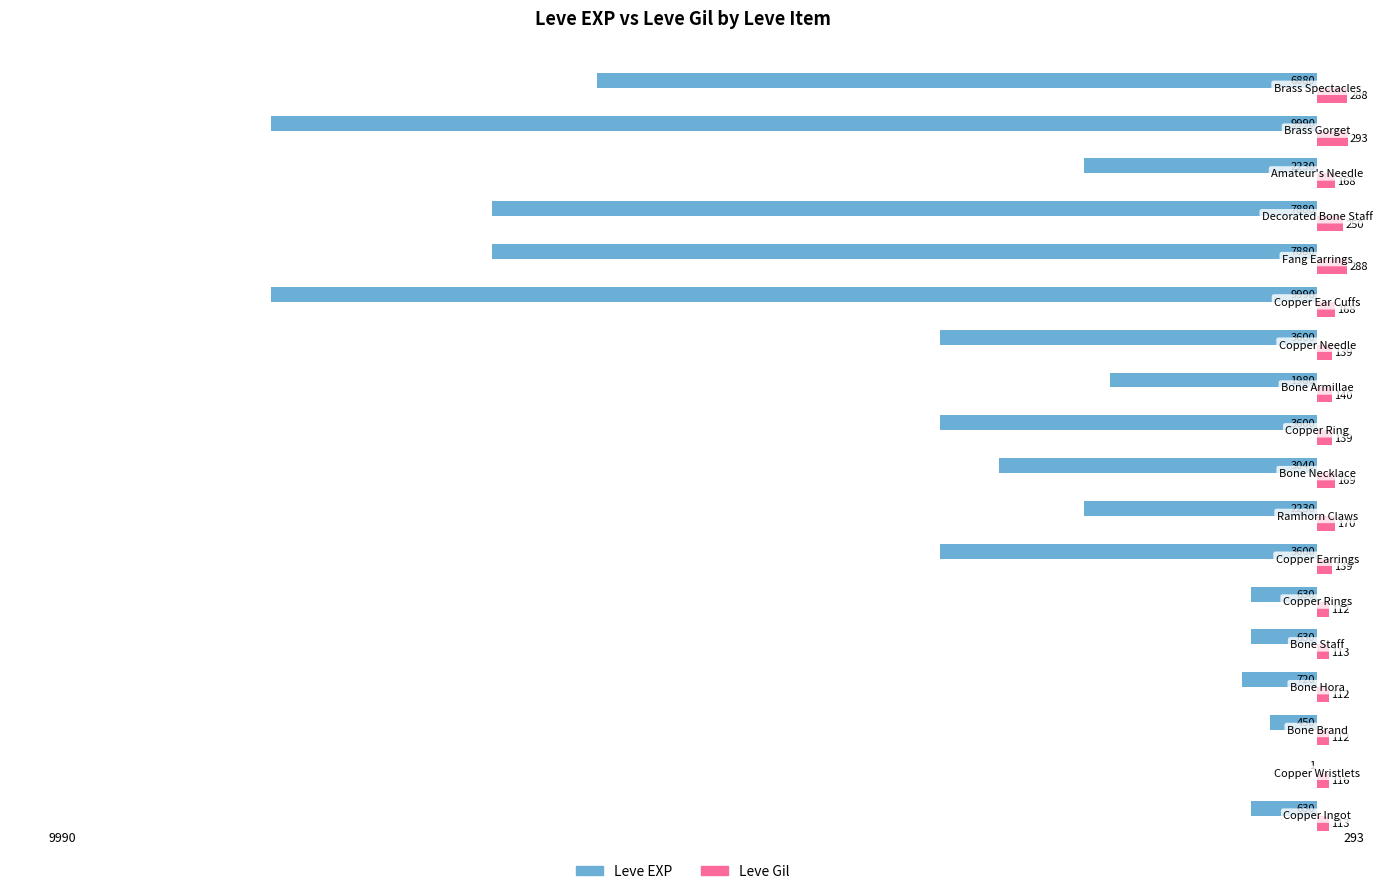

Which series has the largest total across all categories?

Leve Gil